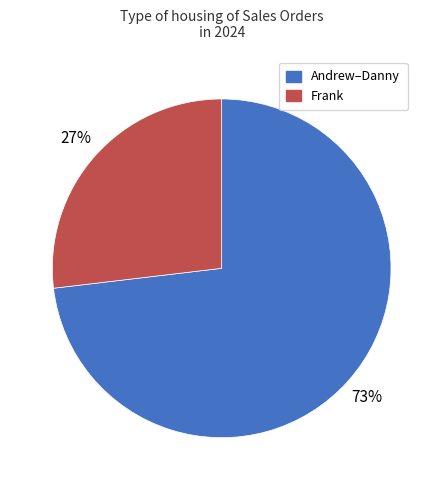

Is there any slice that represents more than half of the pie?

Yes